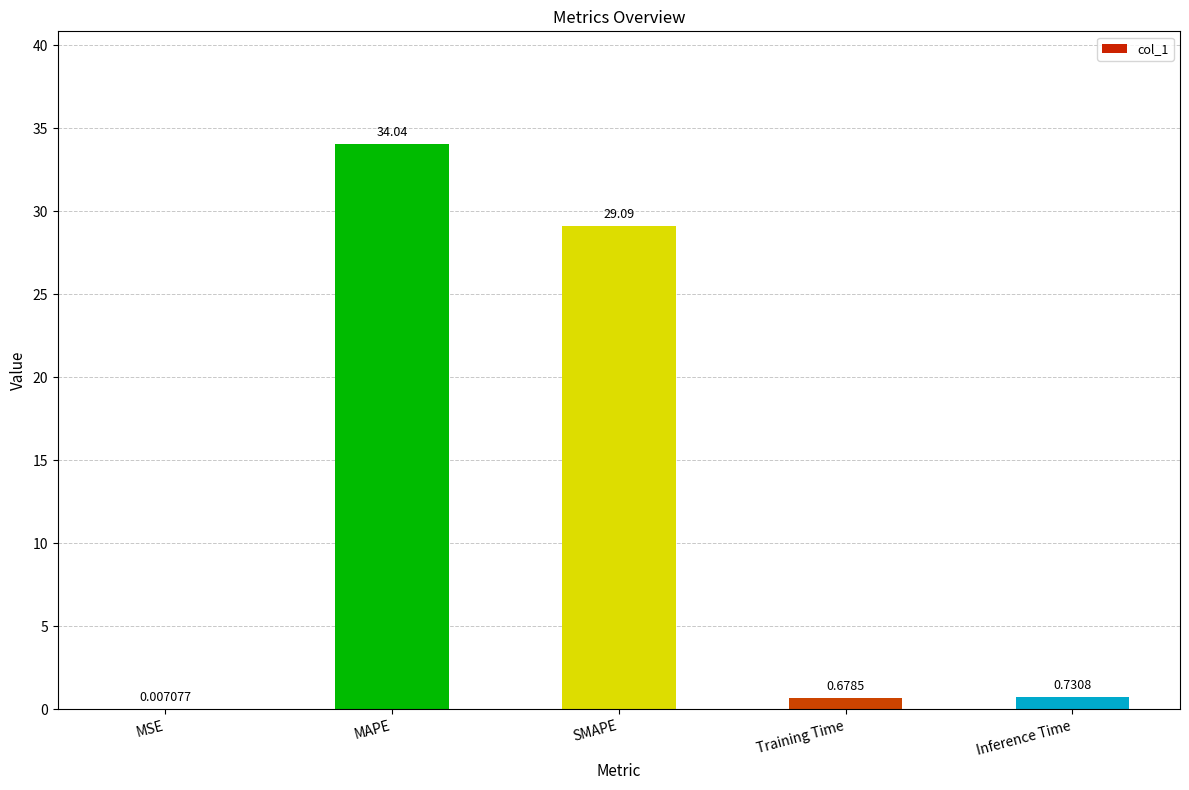

What is the ratio of the value at MAPE to the value at SMAPE?

1.2